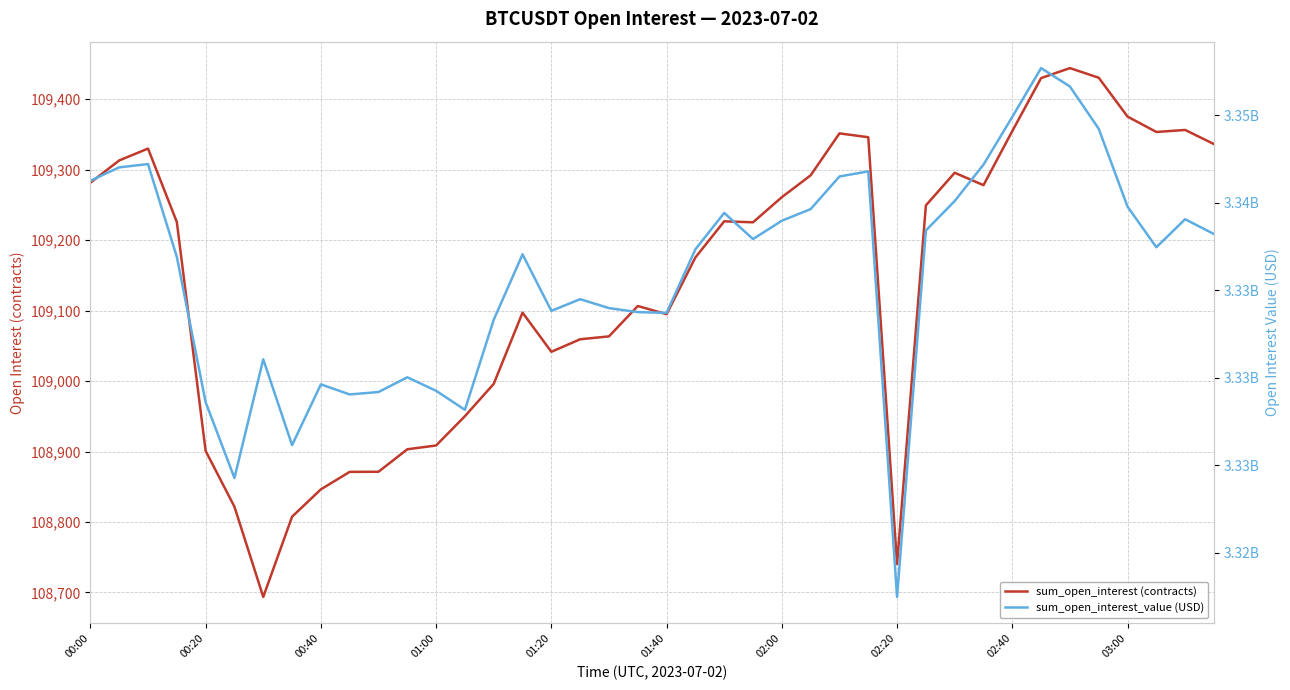

At which label does sum_open_interest (contracts) first exceed 109225?

00:00